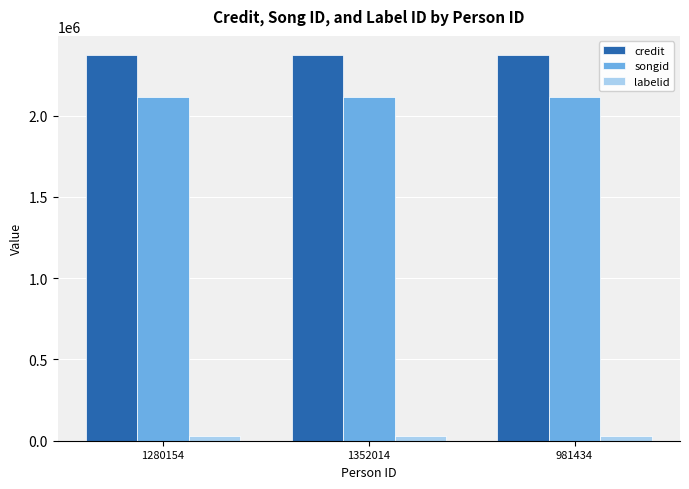

What position from the right is 981434?

1